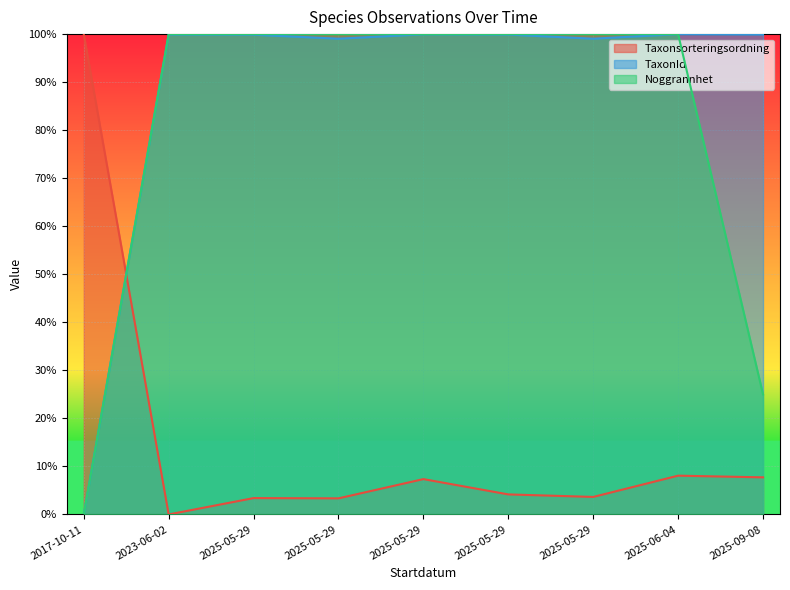

The Taxonsorteringsordning series shows 0.0 at 2023-06-02. True or false?

True